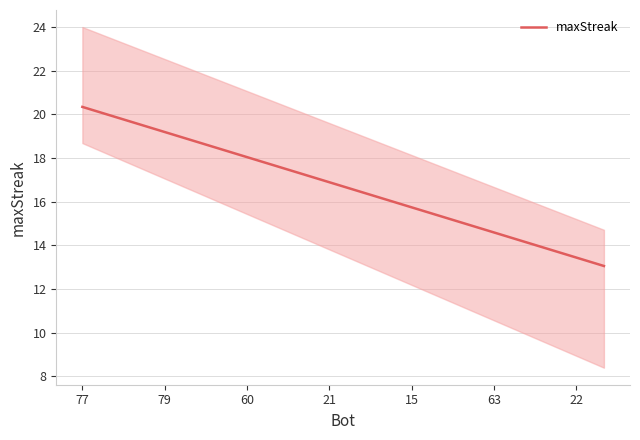

What is the minimum value shown in the chart?

13.1